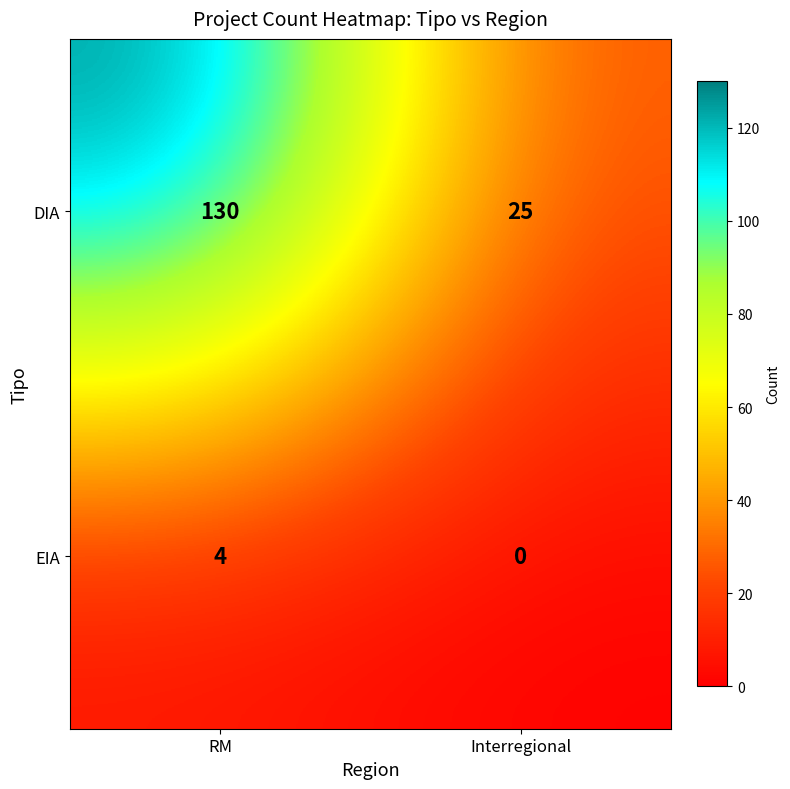

Reading right to left, what are all the values shown in this chart?

DIA: Interregional=25	RM=130
EIA: Interregional=0	RM=4